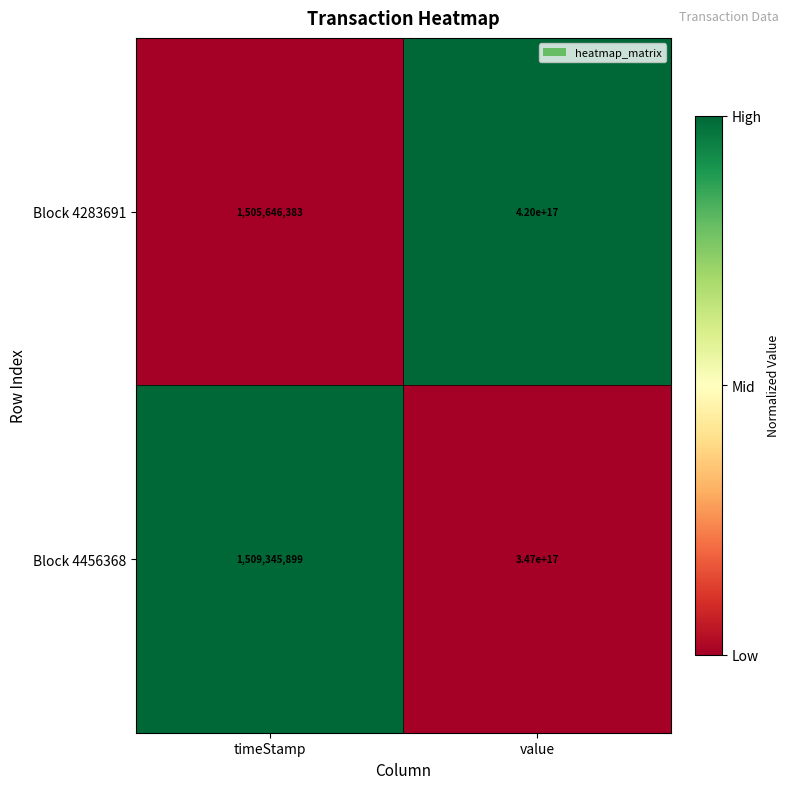

Which series has the largest total across all categories?

Block 4283691